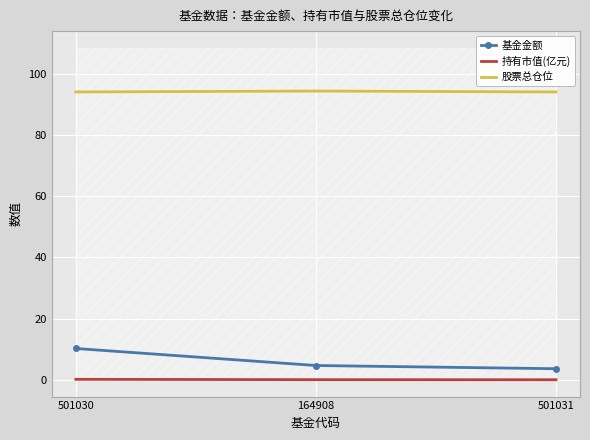

What value does the 基金金额 series have at 501031?

3.7